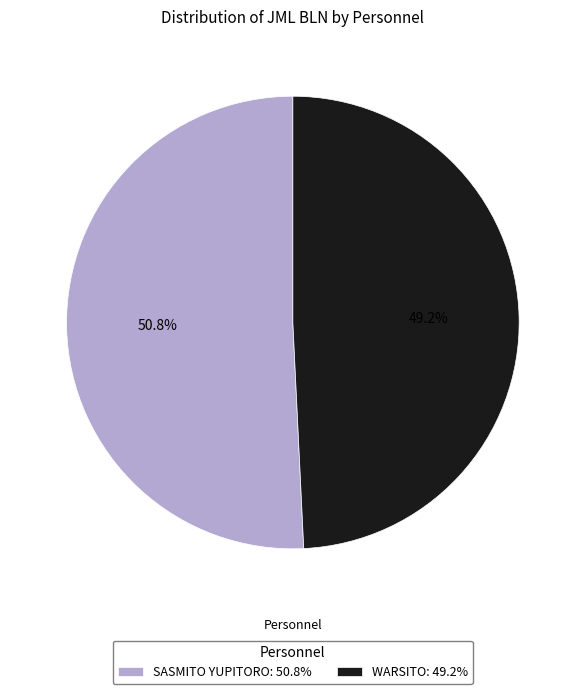

Combined, do WARSITO and SASMITO YUPITORO account for over 50%?

Yes